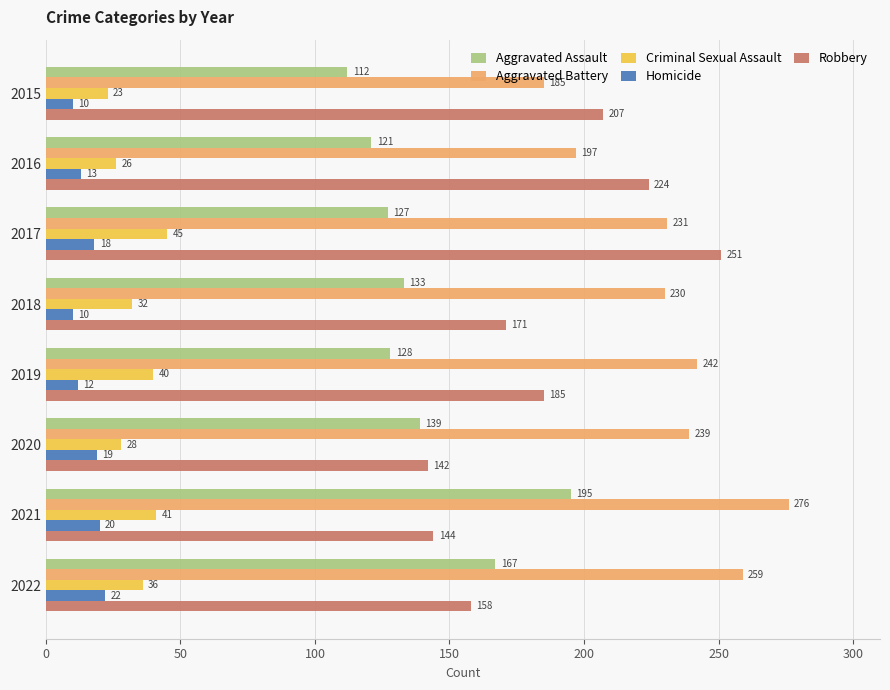

The Aggravated Assault series shows 49 at 2020. True or false?

False